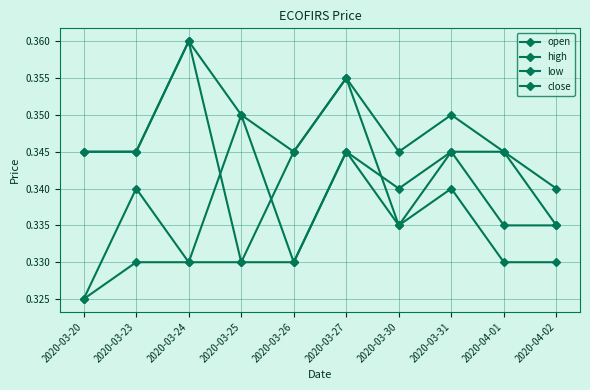

What is the value of the low point at the 10th from the left?

0.3